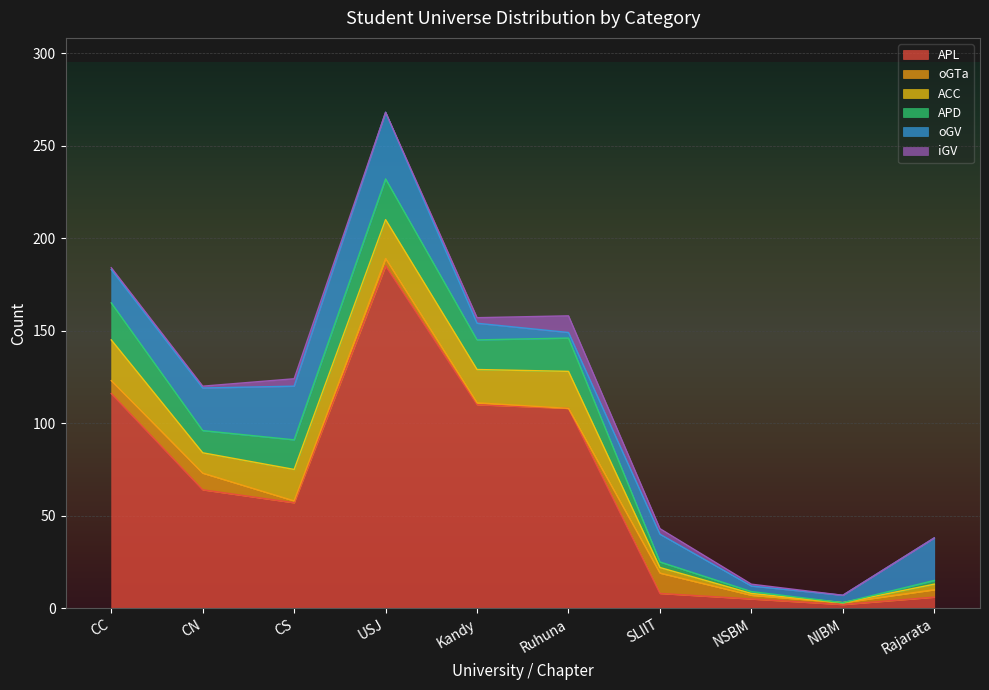

What is the maximum value for APL?

185